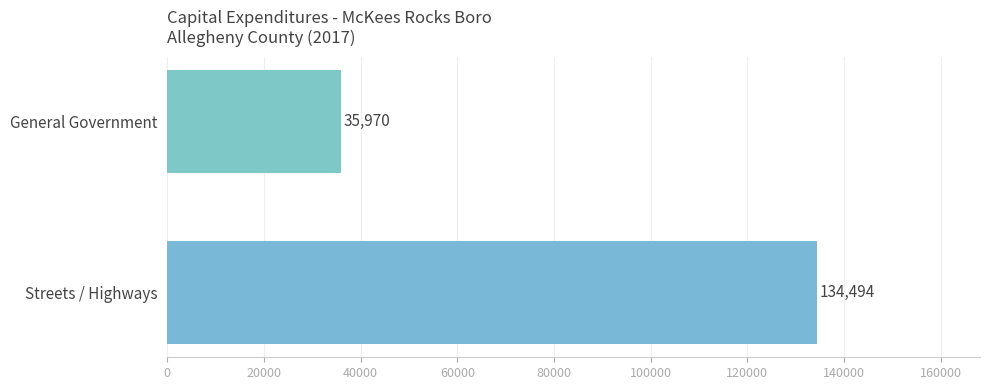

Reading top to bottom, transcribe all the data shown in this chart.

General Government=35970	Streets / Highways=134494